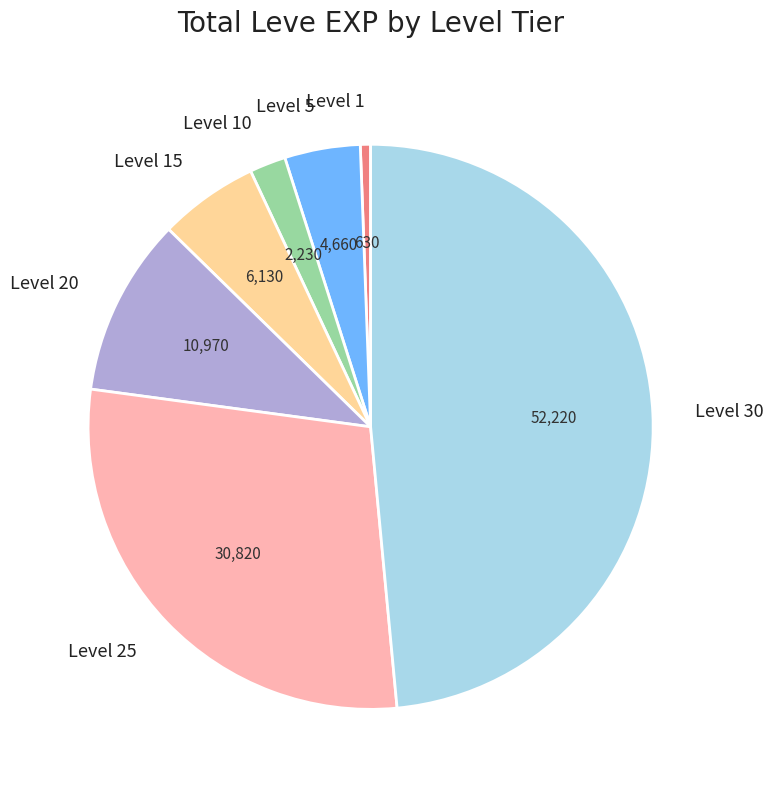

True or false: Level 10 accounts for 8% of the total.

False